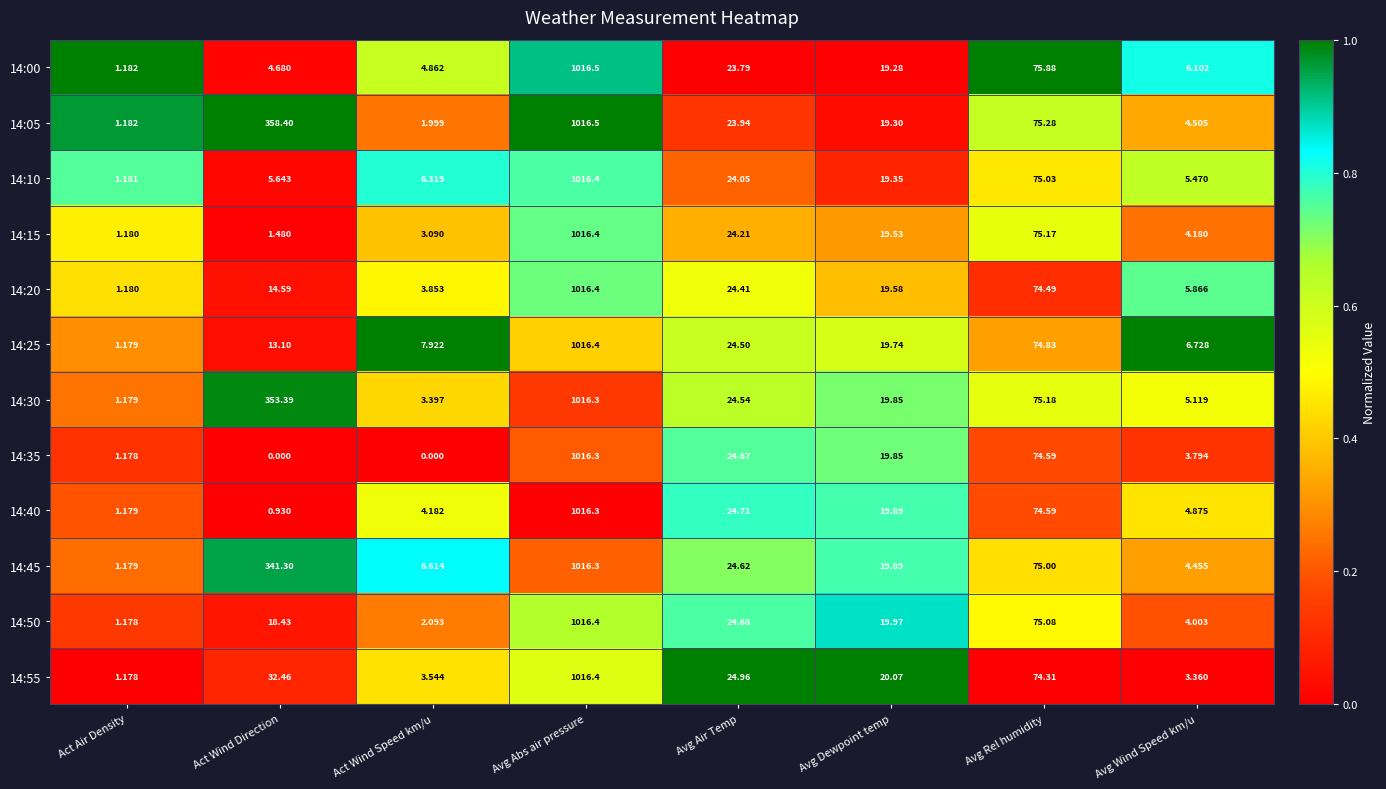

Which label corresponds to the largest value in the chart?

Avg Abs air pressure